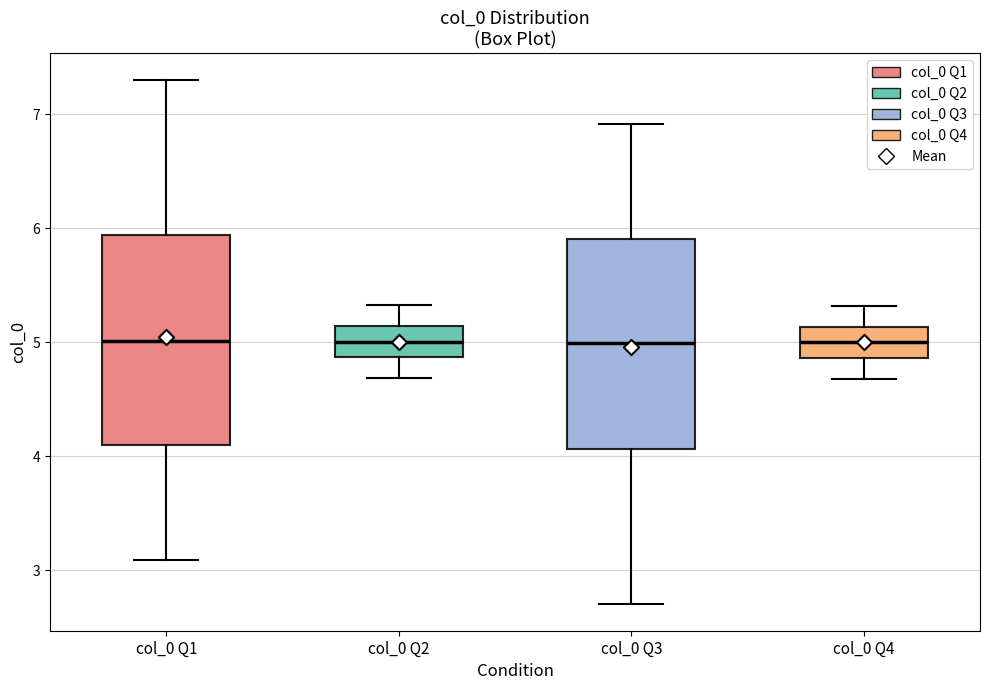

Reading left to right, read every box against the y-axis: the position of its median line, the range the box covers, and the ends of its whiskers. The values are not printed on the chart, so give them approximately, as read against the axis.

col_0 Q1: median 5.0, box 4.1 to 5.9, whiskers 3.1 to 7.3
col_0 Q2: median 5.0, box 4.9 to 5.1, whiskers 4.7 to 5.3
col_0 Q3: median 5.0, box 4.1 to 5.9, whiskers 2.7 to 6.9
col_0 Q4: median 5.0, box 4.9 to 5.1, whiskers 4.7 to 5.3